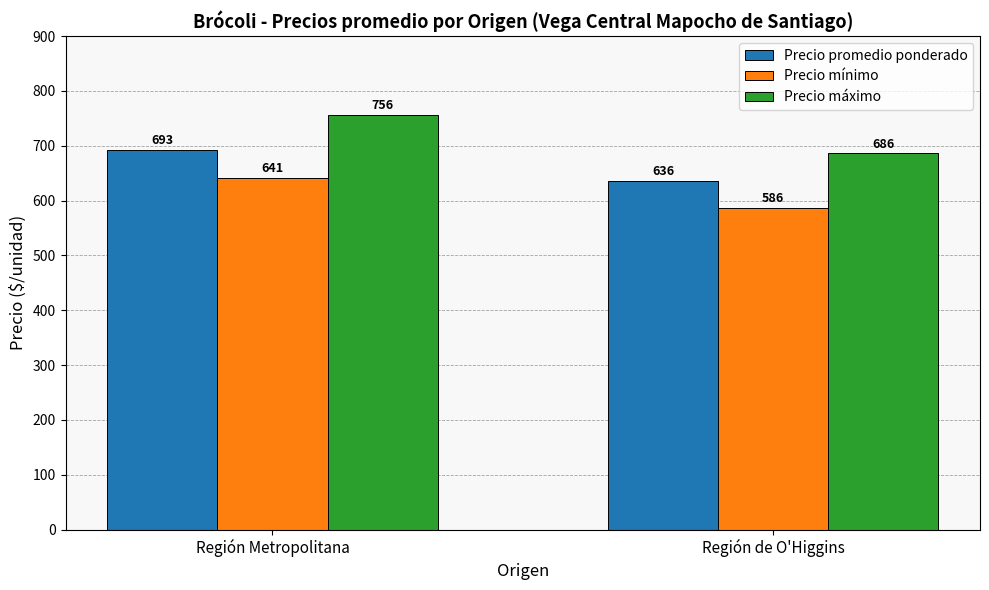

What is the difference between the maximum and minimum values in the Precio mínimo series?

55